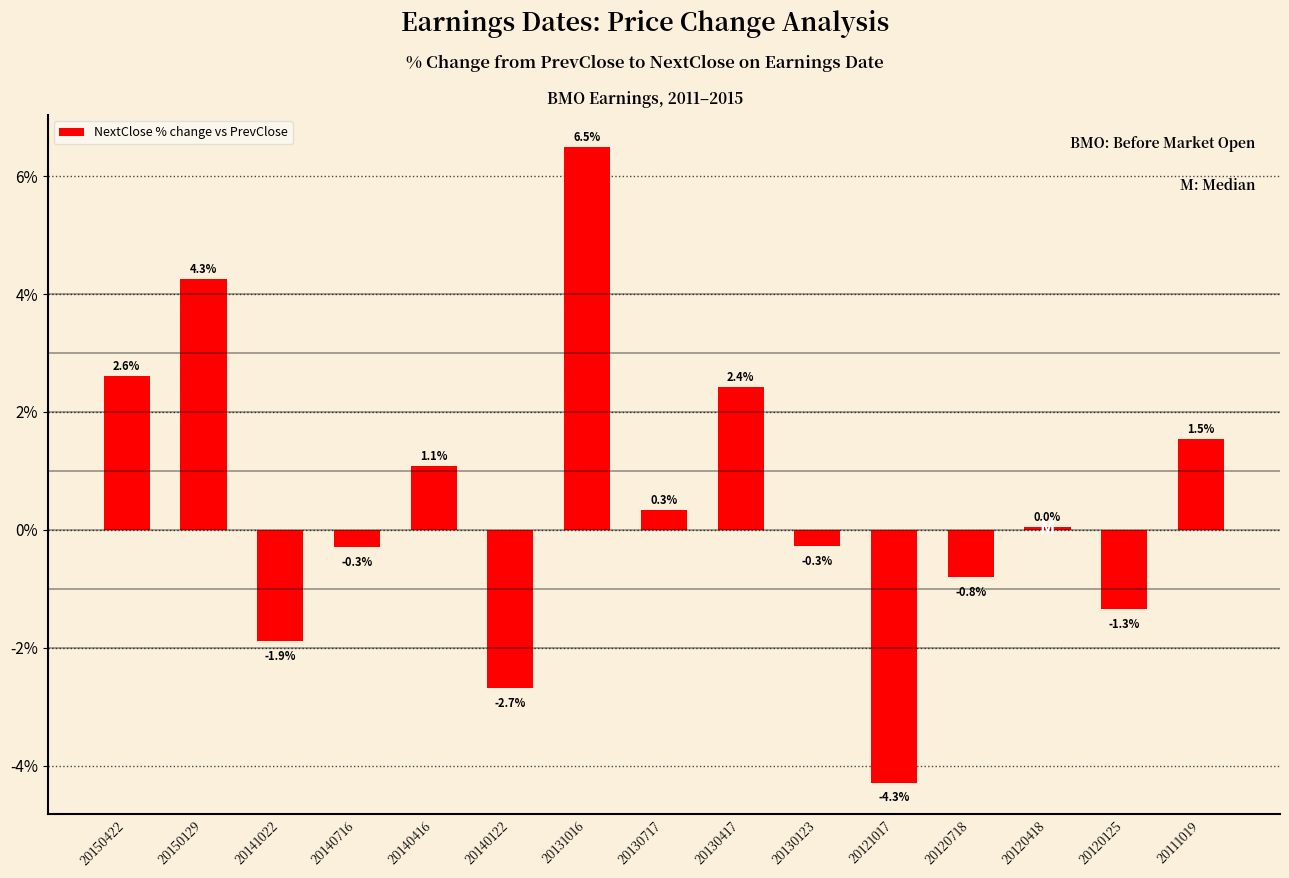

The chart shows a value of -4.3 at 20121017. True or false?

True